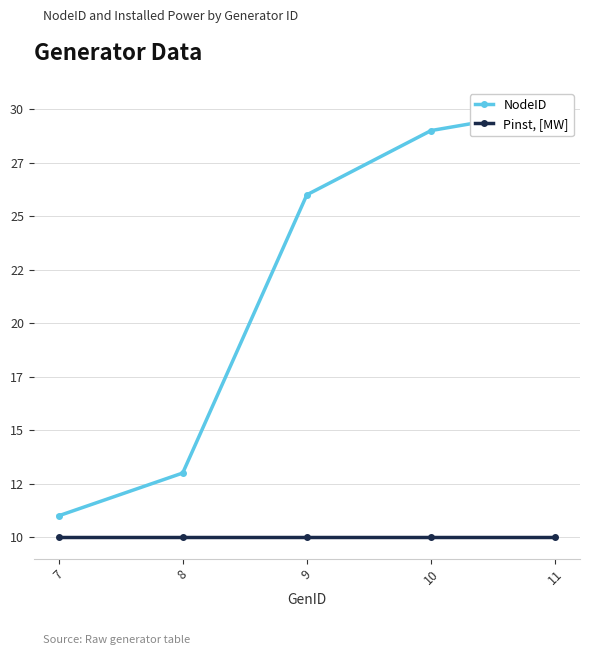

Where is Pinst, [MW] nearest to the value 10?

7